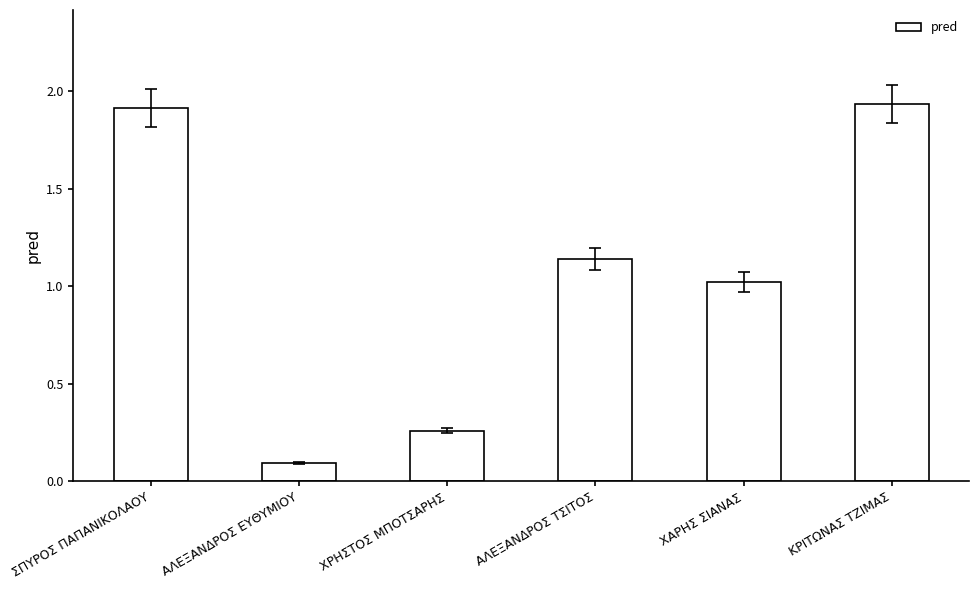

Which has a higher value, ΣΠΥΡΟΣ ΠΑΠΑΝΙΚΟΛΑΟΥ or ΑΛΕΞΑΝΔΡΟΣ ΤΣΙΤΟΣ?

ΣΠΥΡΟΣ ΠΑΠΑΝΙΚΟΛΑΟΥ